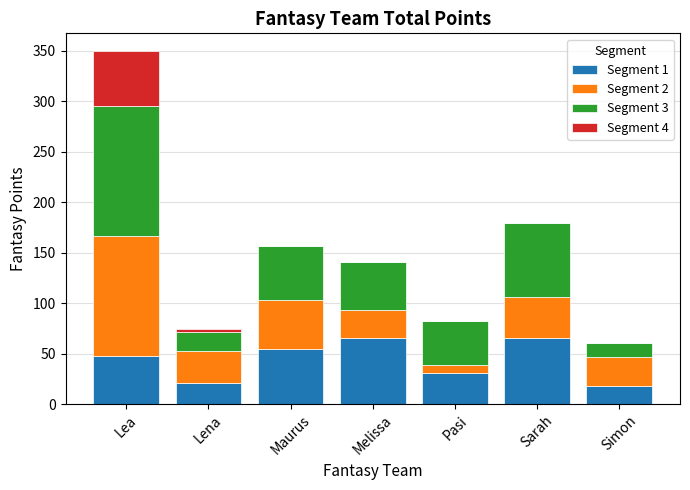

Are the bars grouped side by side (vs. stacked)?

No